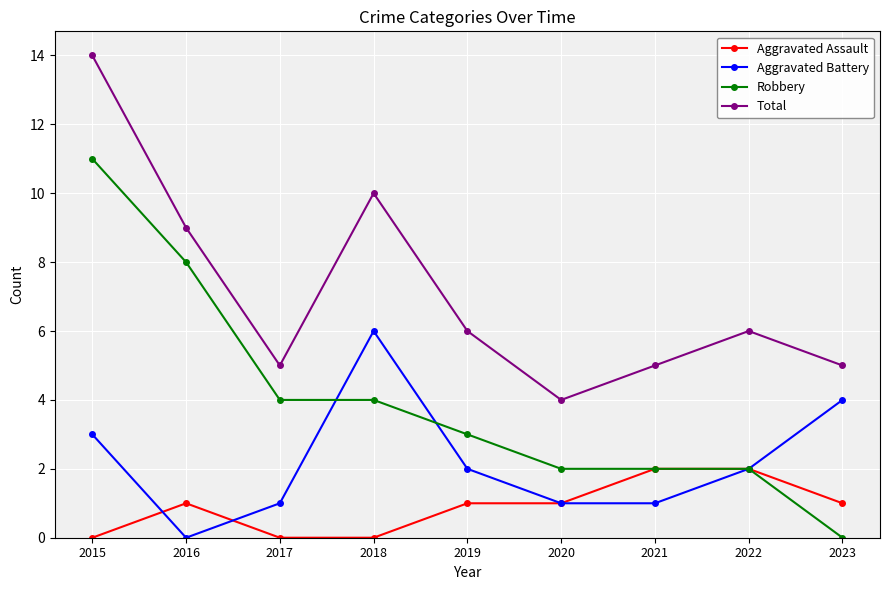

The value of Total at 2021 is 5. True or false?

True